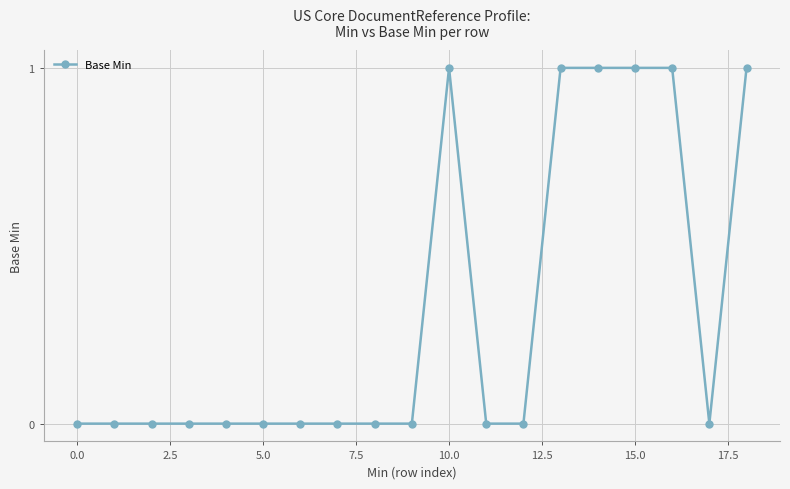

Reading left to right, list all the values displayed in this chart.

0	0	0	0	0	0	0	0	0	0	1	0	0	1	1	1	1	0	1